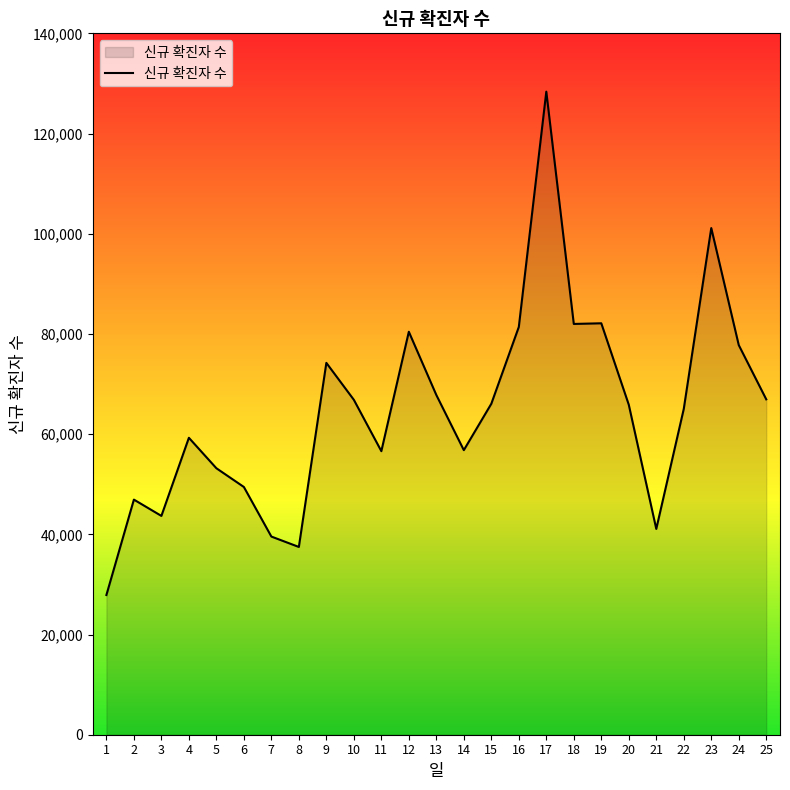

Is it true that the value at 15 is 66061?

True